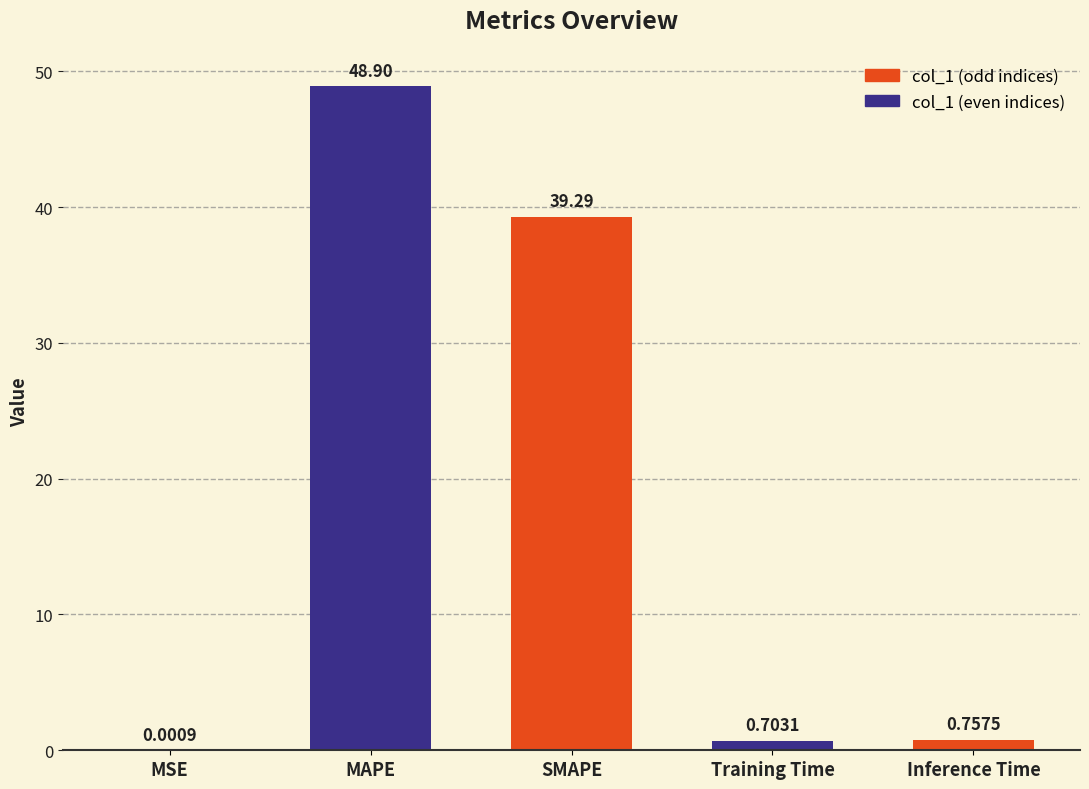

At which category does the chart reach its peak across all series?

MAPE